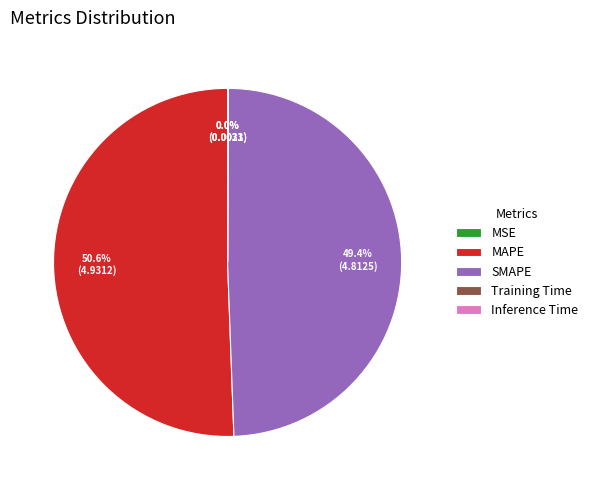

How much of the chart is everything except SMAPE?

50.6%